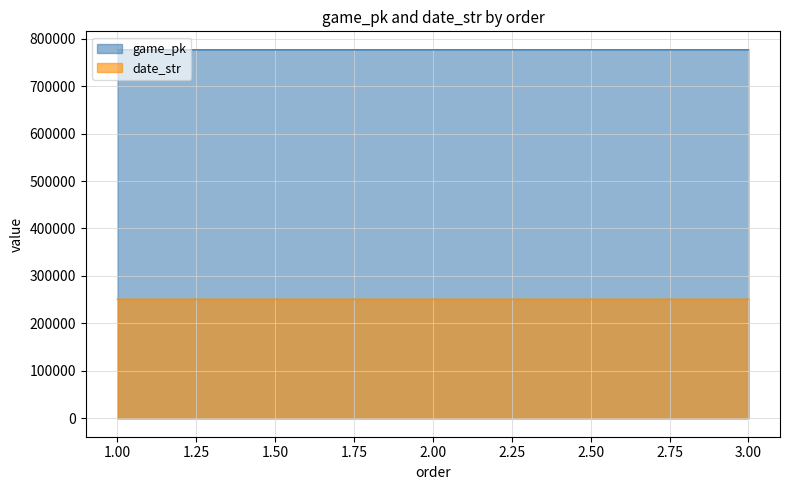

What is the smallest value displayed?

250821